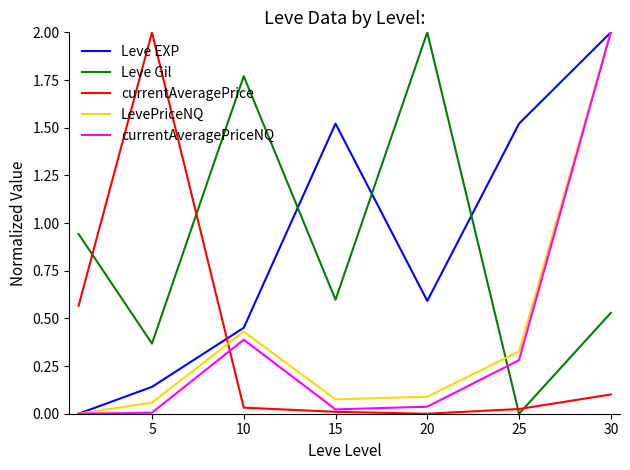

How many categories are shown in the chart?

7